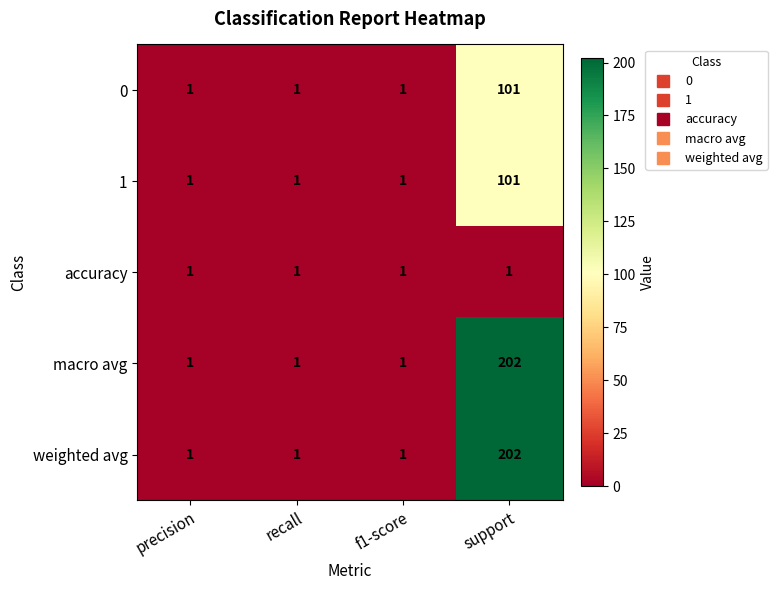

Is the value of weighted avg at support greater than the value of 0 at recall?

Yes